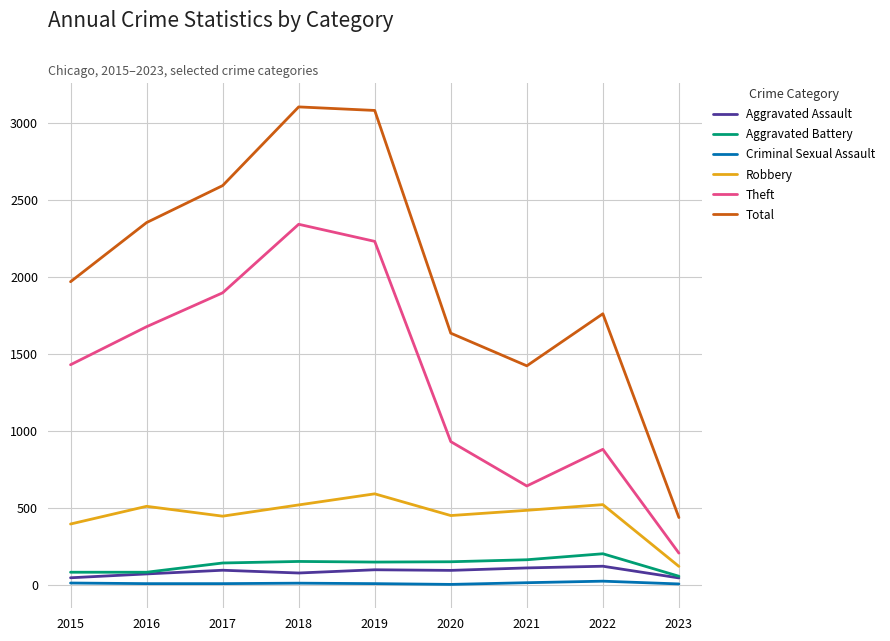

At which label does Aggravated Battery reach its peak?

2022